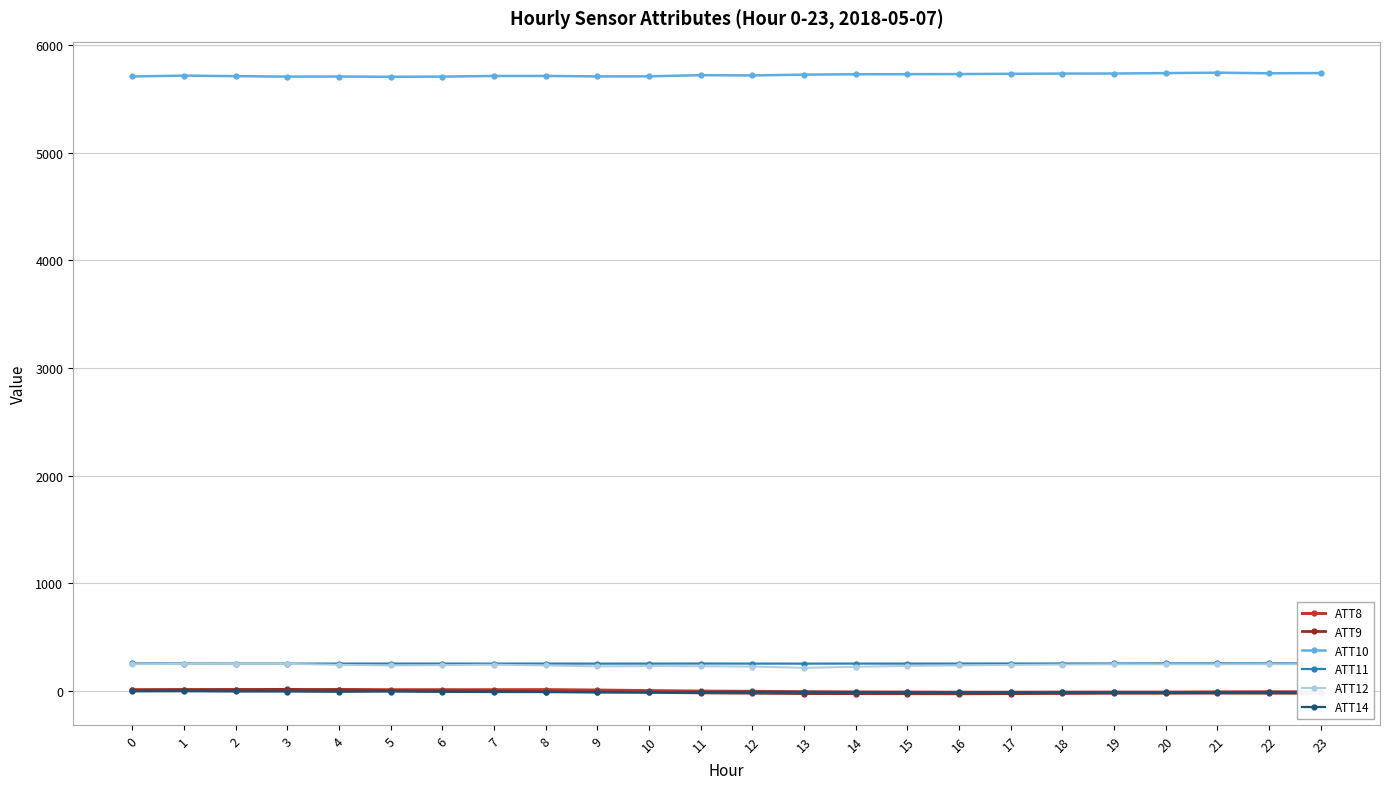

What is the sum of all ATT8 values?

19.2